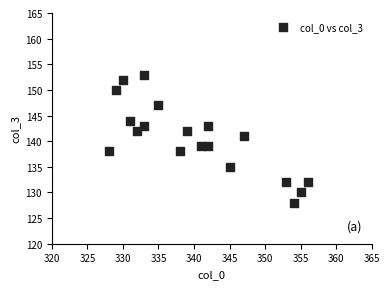

What is the range of X values (max minus min)?

28